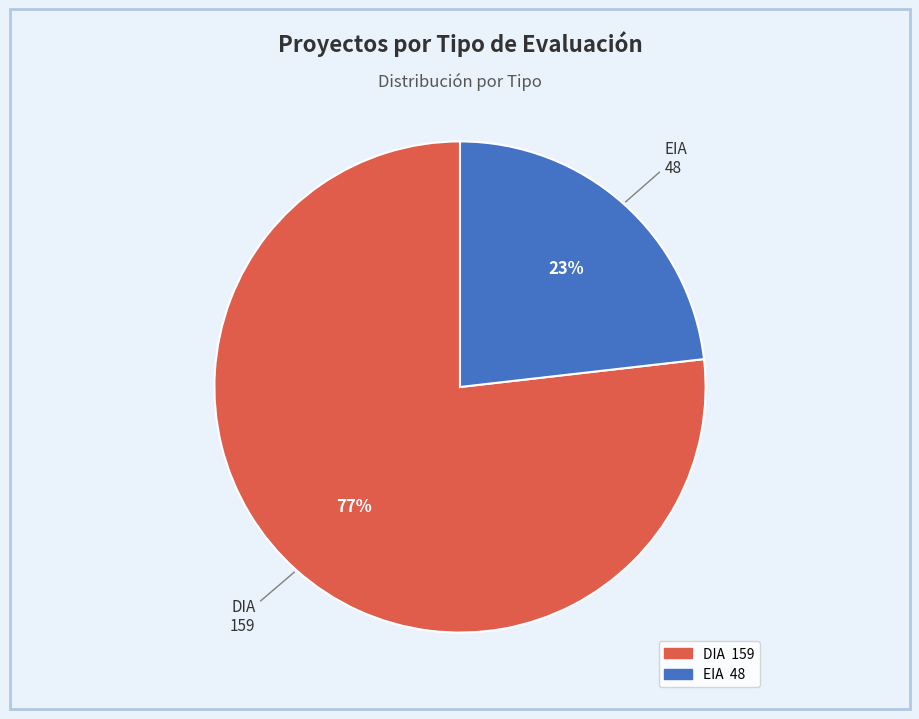

Rank the categories by value from highest to lowest.

DIA, EIA